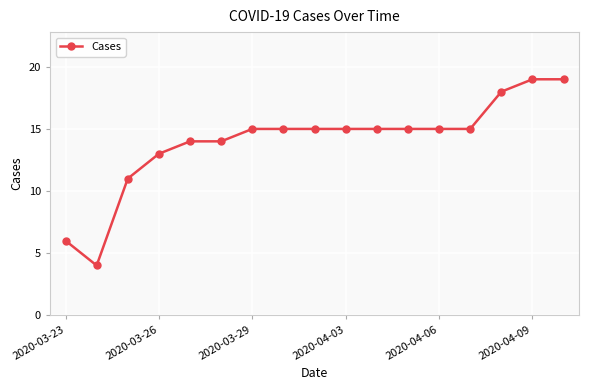

Reading left to right, extract all data points from this chart.

6	4	11	13	14	14	15	15	15	15	15	15	15	15	18	19	19